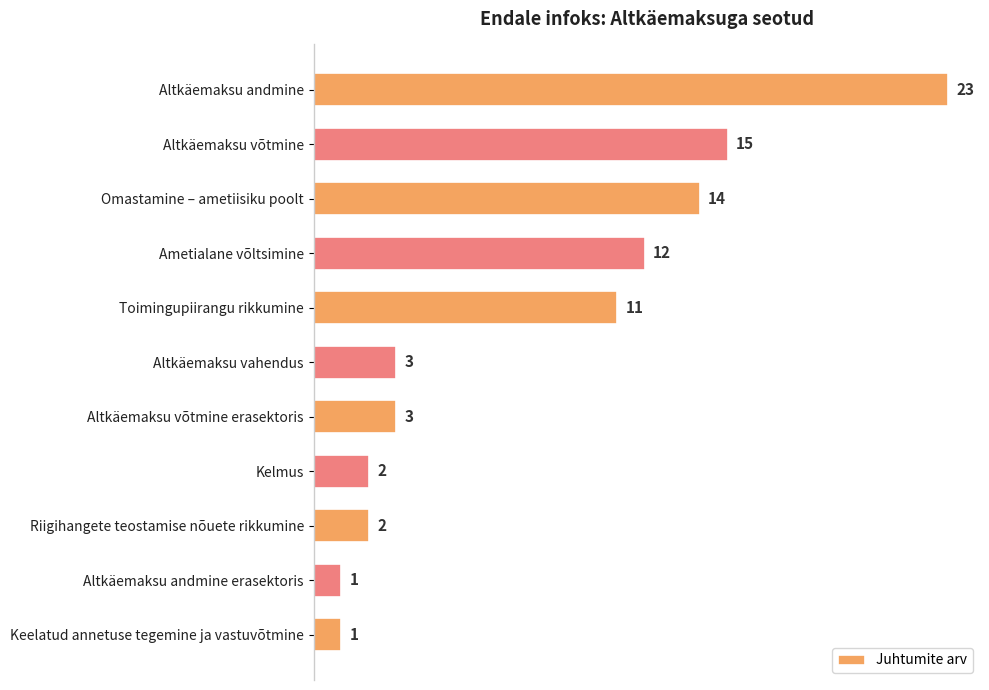

What is the difference between the maximum and second lowest values?

22